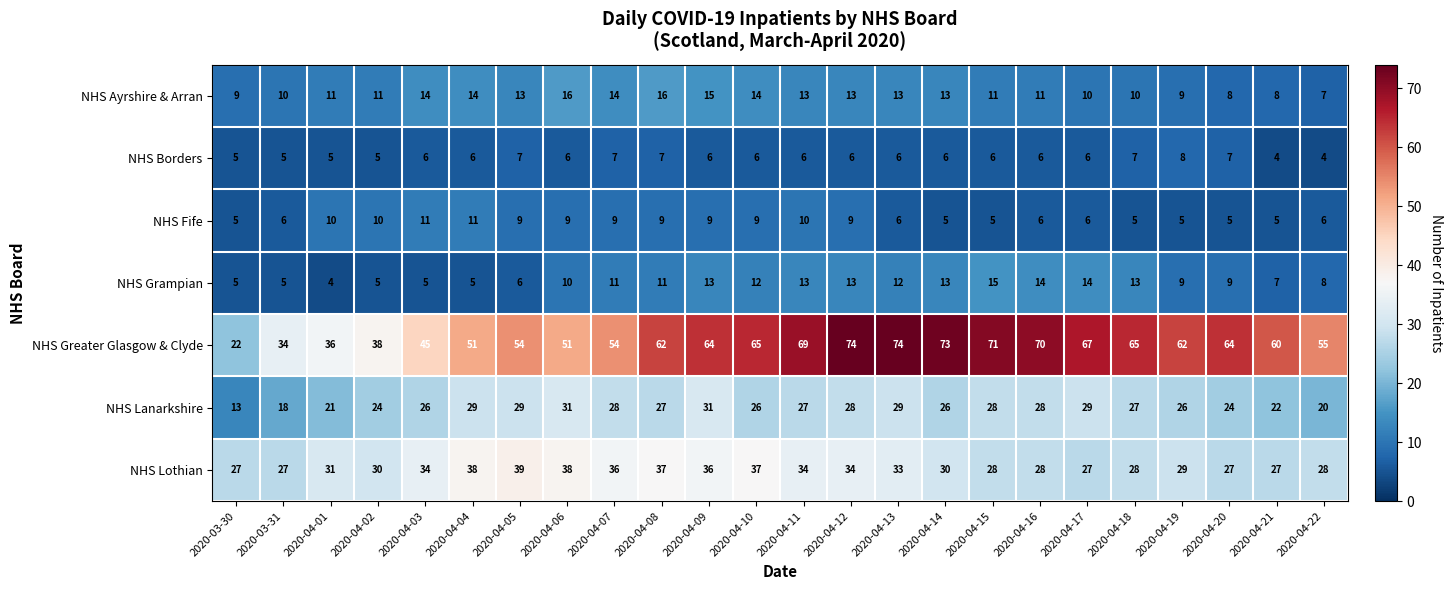

What is the spread (max minus min) of values at 2020-04-14?

68